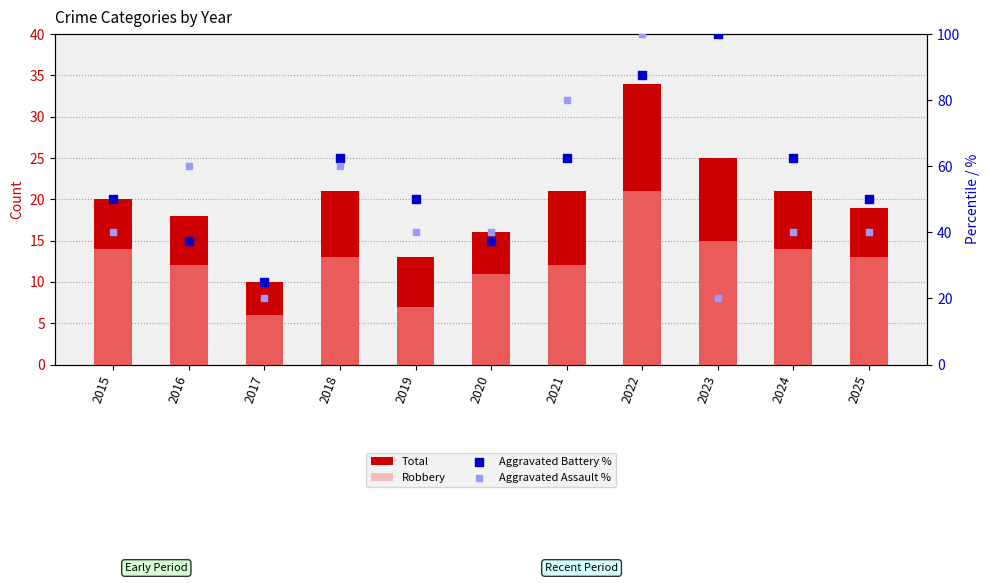

Which series has the widest spread of Y values?

Aggravated Assault %